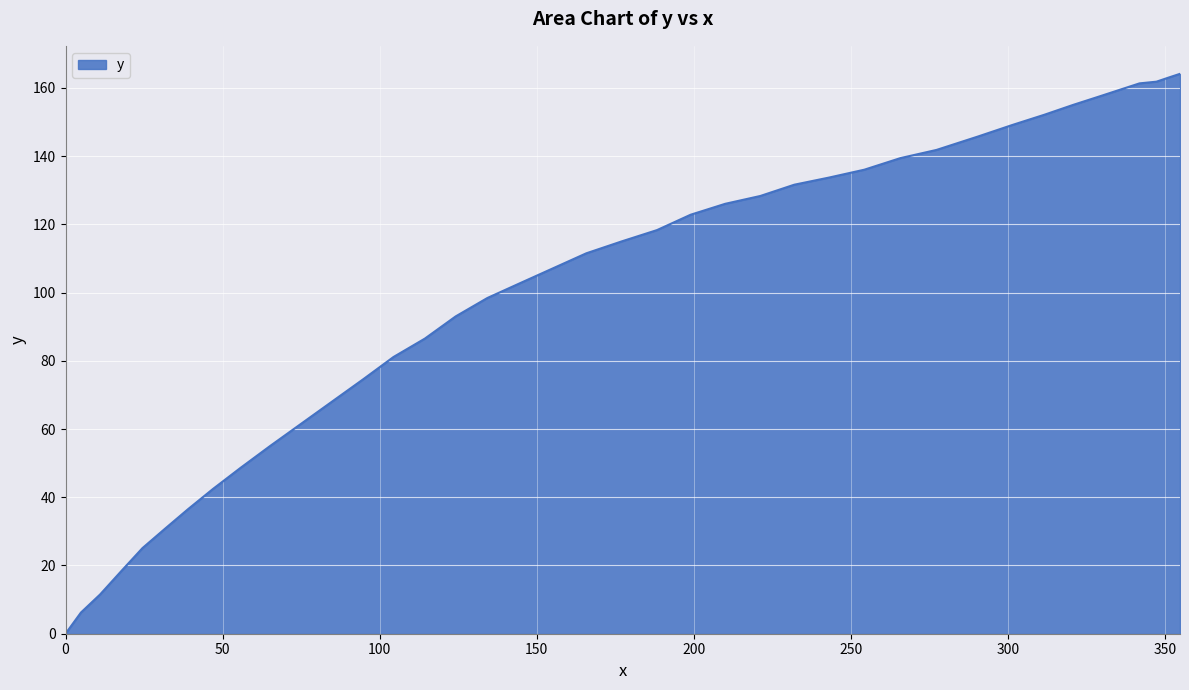

What is the maximum value shown in the chart?

164.1